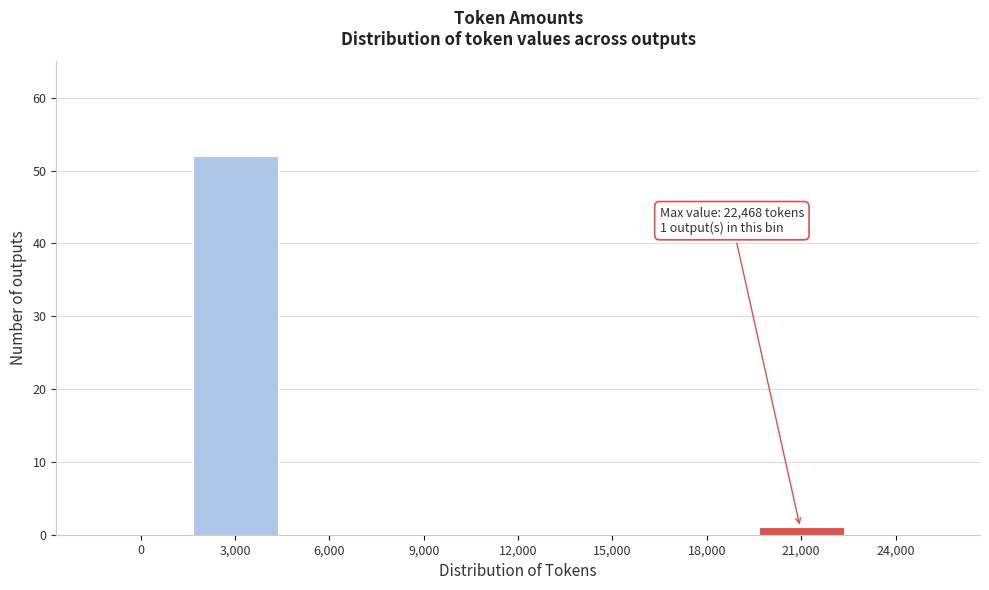

Reading left to right, list all the values displayed in this chart.

0=0	3,000=52	6,000=0	9,000=0	12,000=0	15,000=0	18,000=0	21,000=1	24,000=0